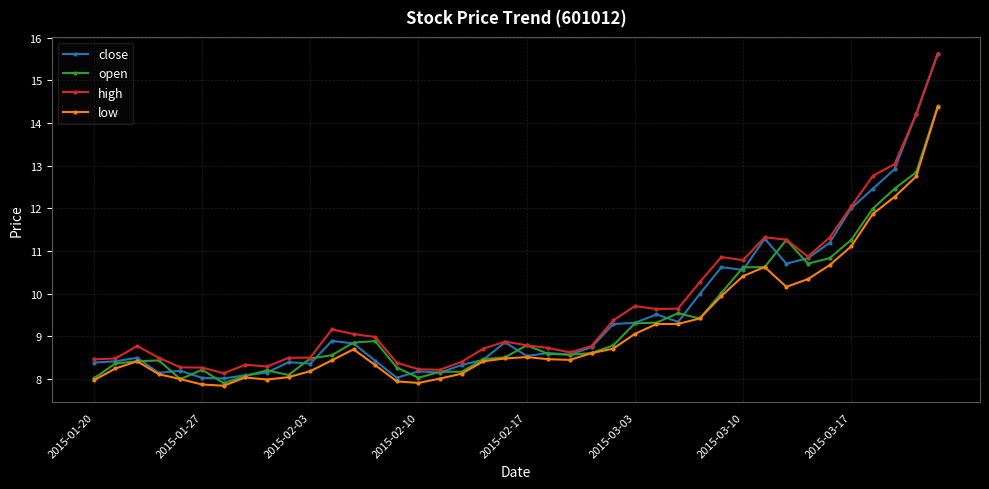

Rank the series by their average value, from highest to lowest.

high, close, open, low